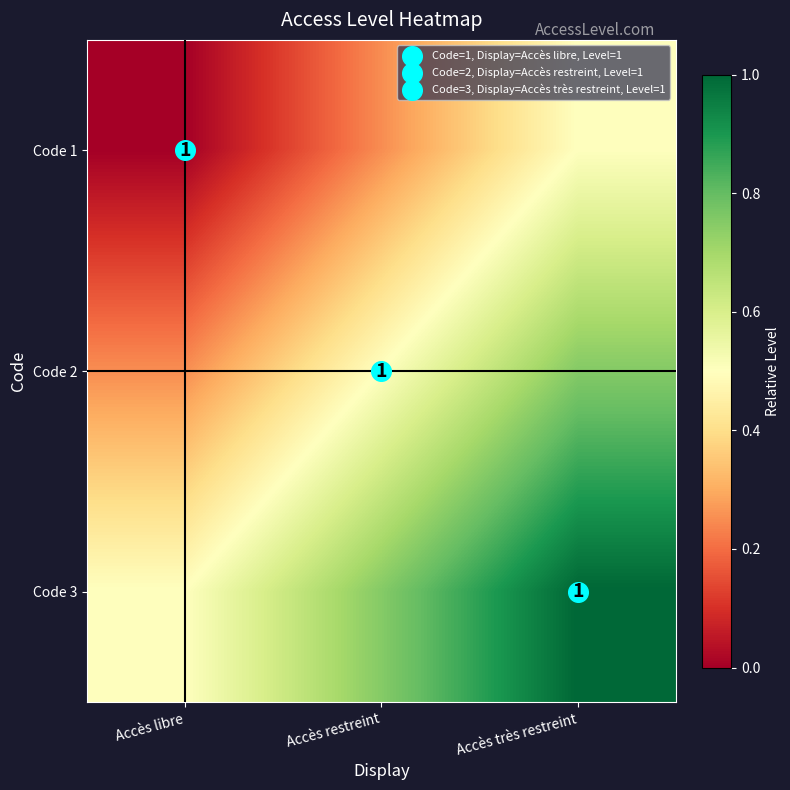

True or false: Code 3 has a value of 0.5 at Accès libre.

True